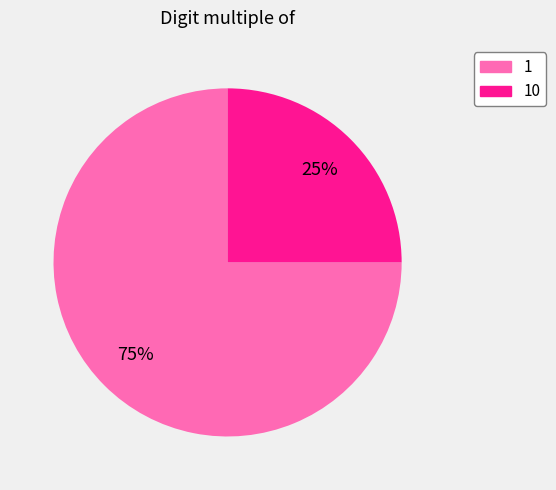

To the nearest percent, what is the average slice percentage?

50%